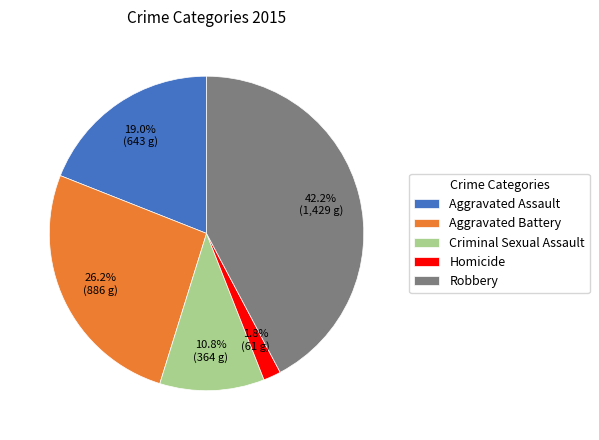

Does any single category account for the majority?

No